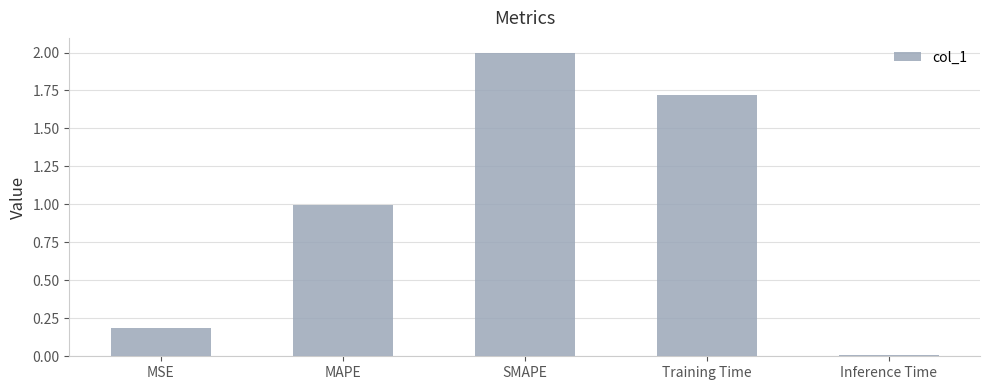

What is the difference between the second highest and second lowest values?

1.5